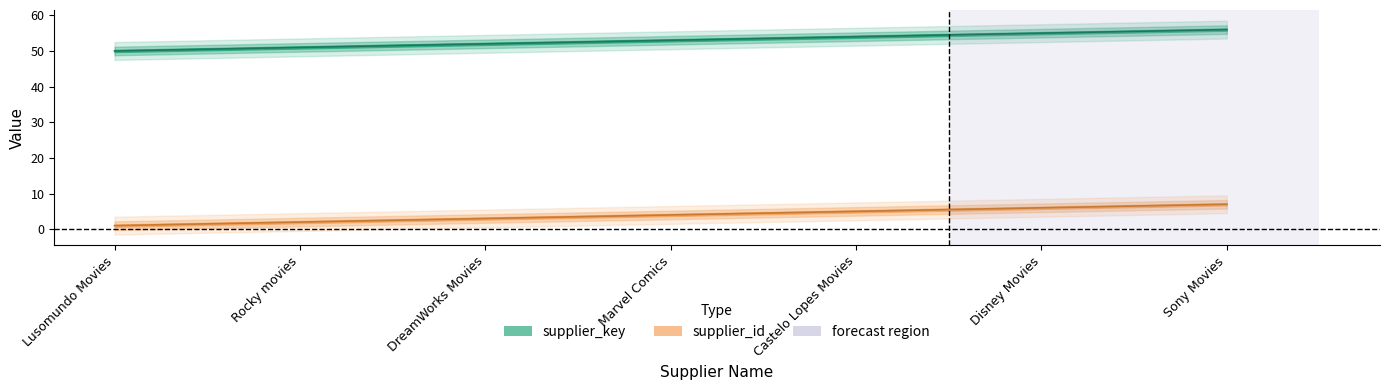

What is the total value across all series at Rocky movies?

53